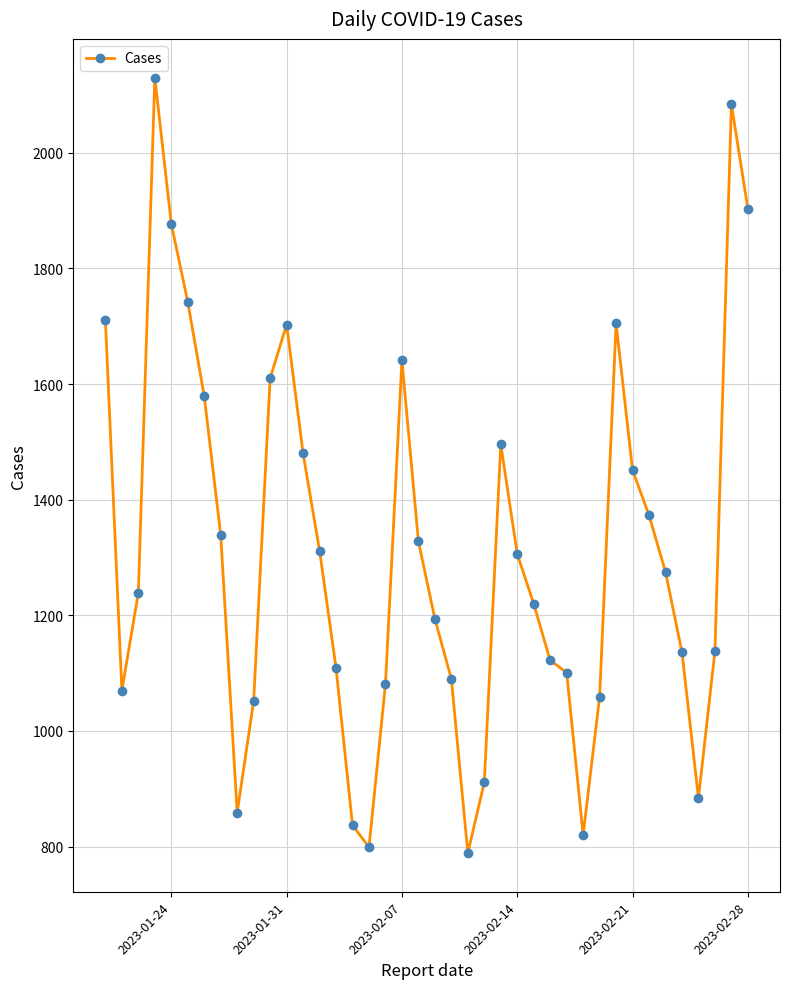

What is the greatest value displayed?

2130